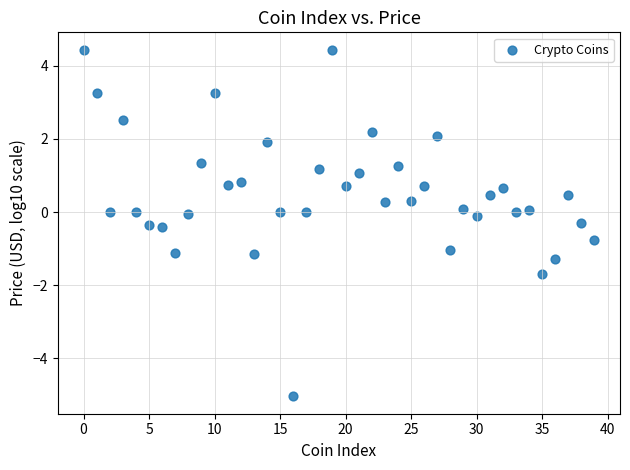

What is the range of Y values (max minus min)?

9.5